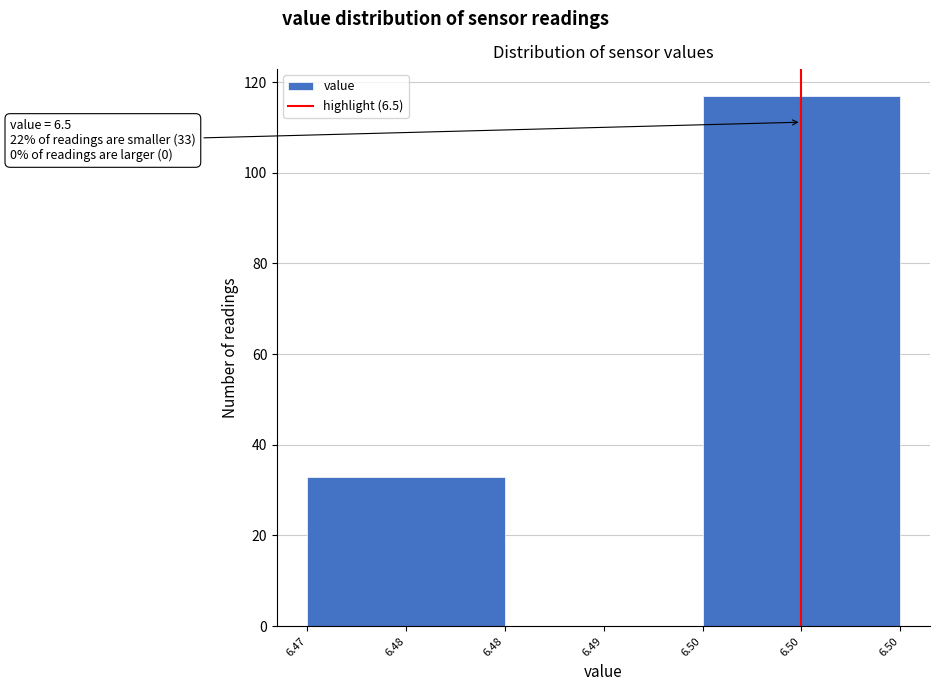

Reading right to left, extract all data points from this chart.

6.50=117	6.49=0	6.48=33